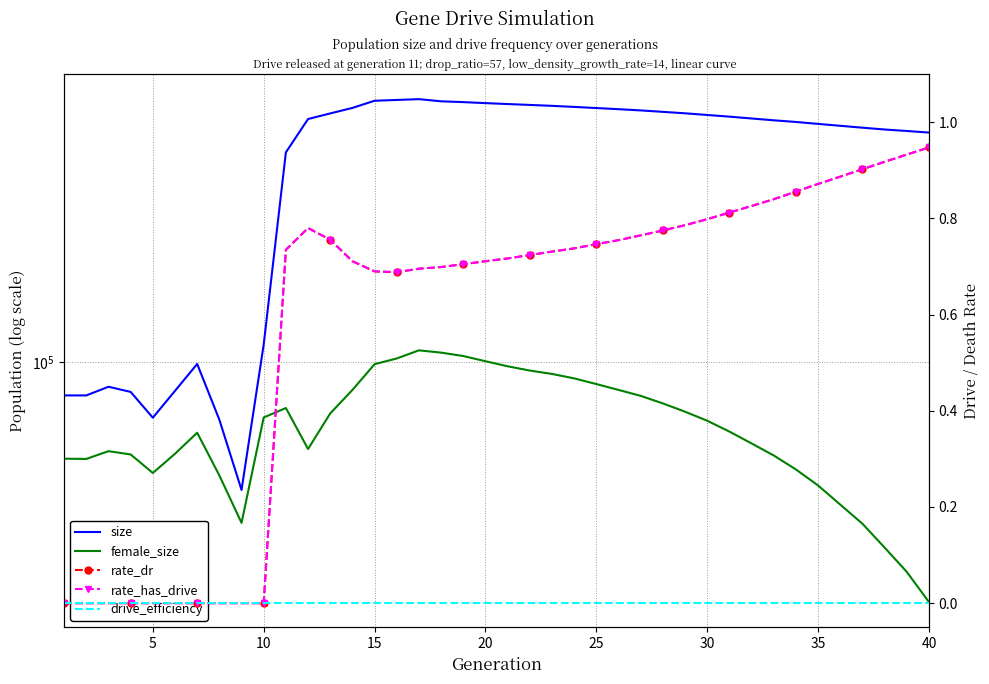

True or false: rate_dr has more than 0 points higher than both neighbors.

True